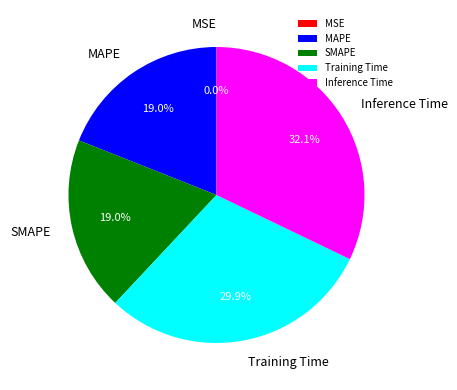

Does Inference Time account for over 50% of the chart?

No